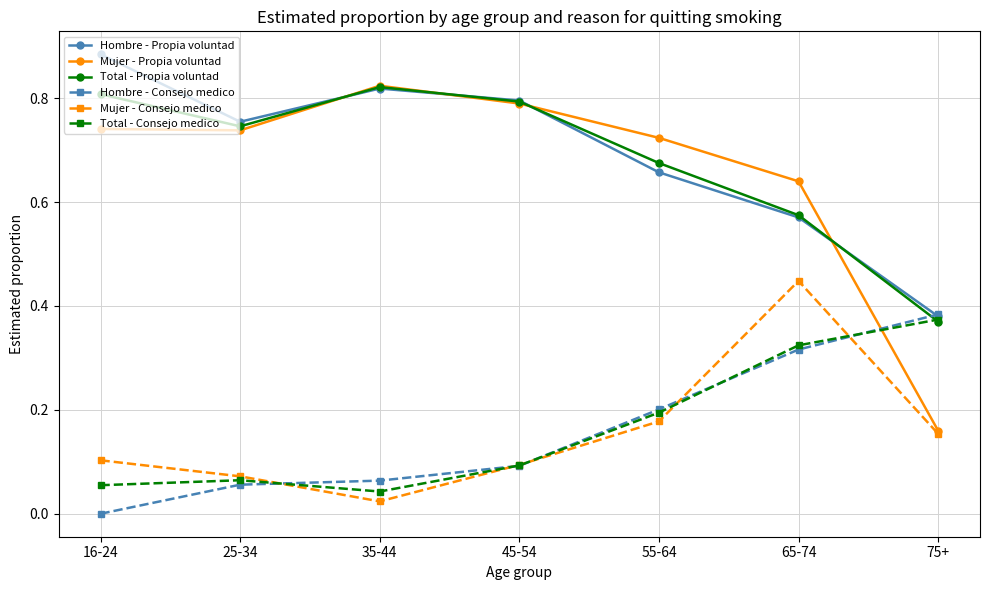

How many interior local valleys does the Total - Propia voluntad series have?

1